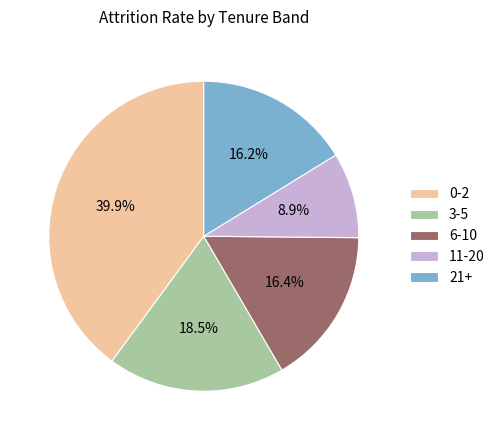

Which has a higher value, 6-10 or 11-20?

6-10